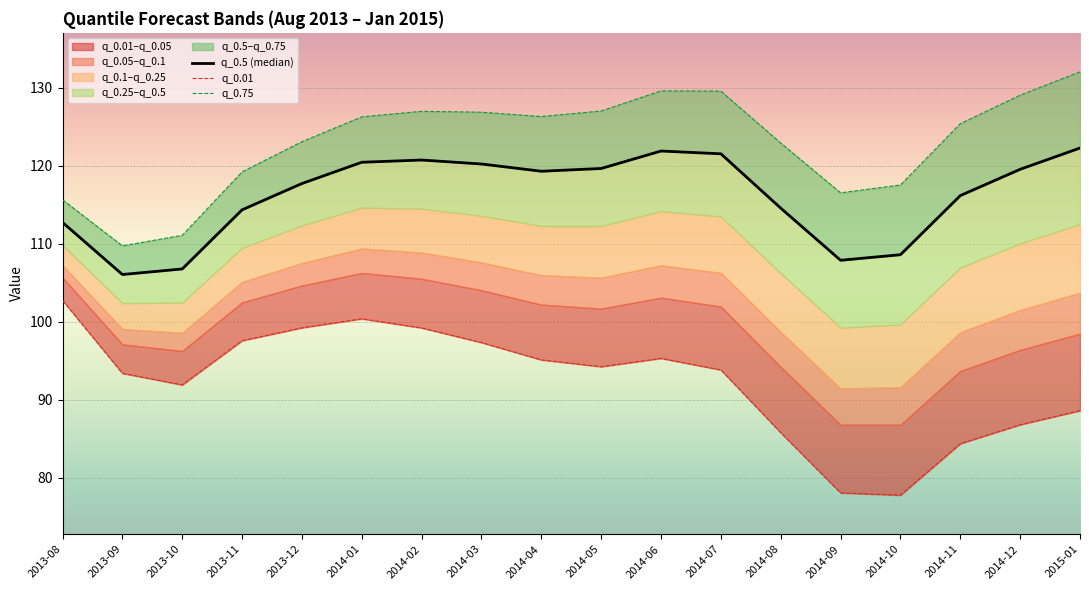

True or false: q_0.5 (median) has more than 0 points higher than both neighbors.

True